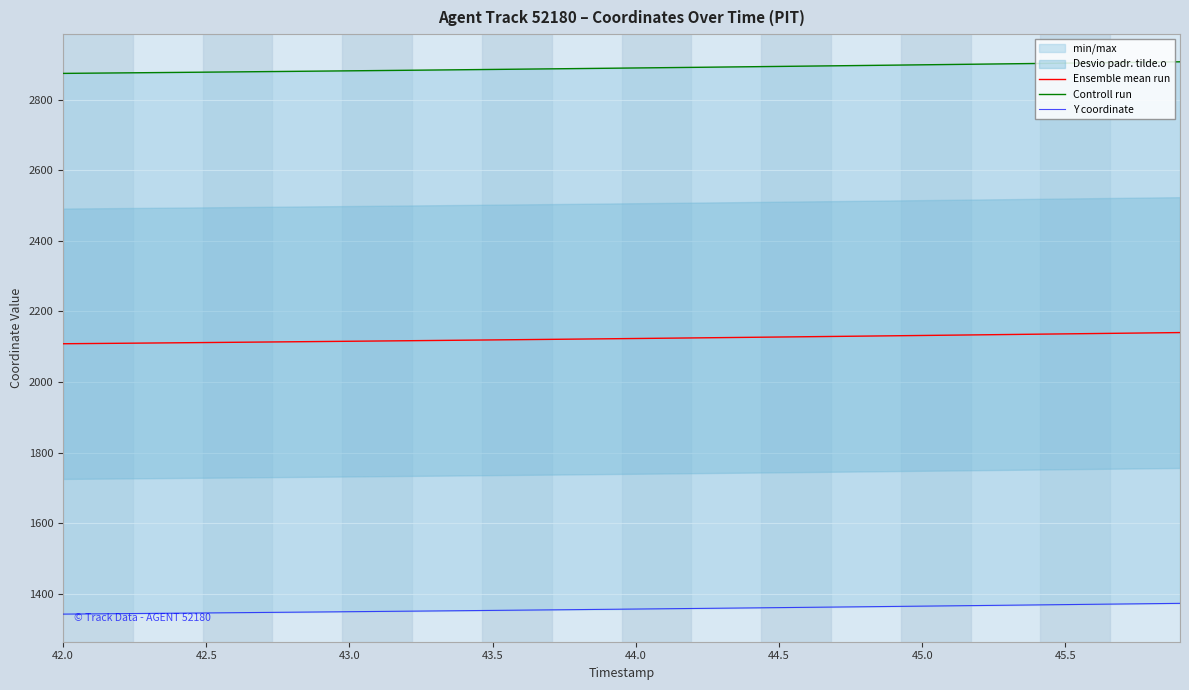

What is the highest value of the Ensemble mean run series?

2140.0